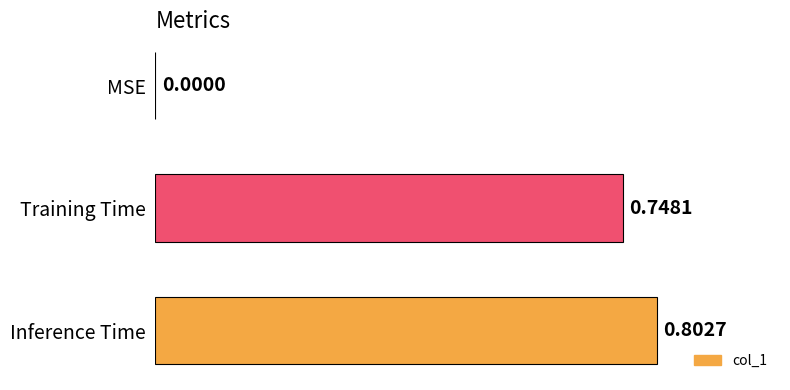

At which category does the chart reach its peak across all series?

Inference Time